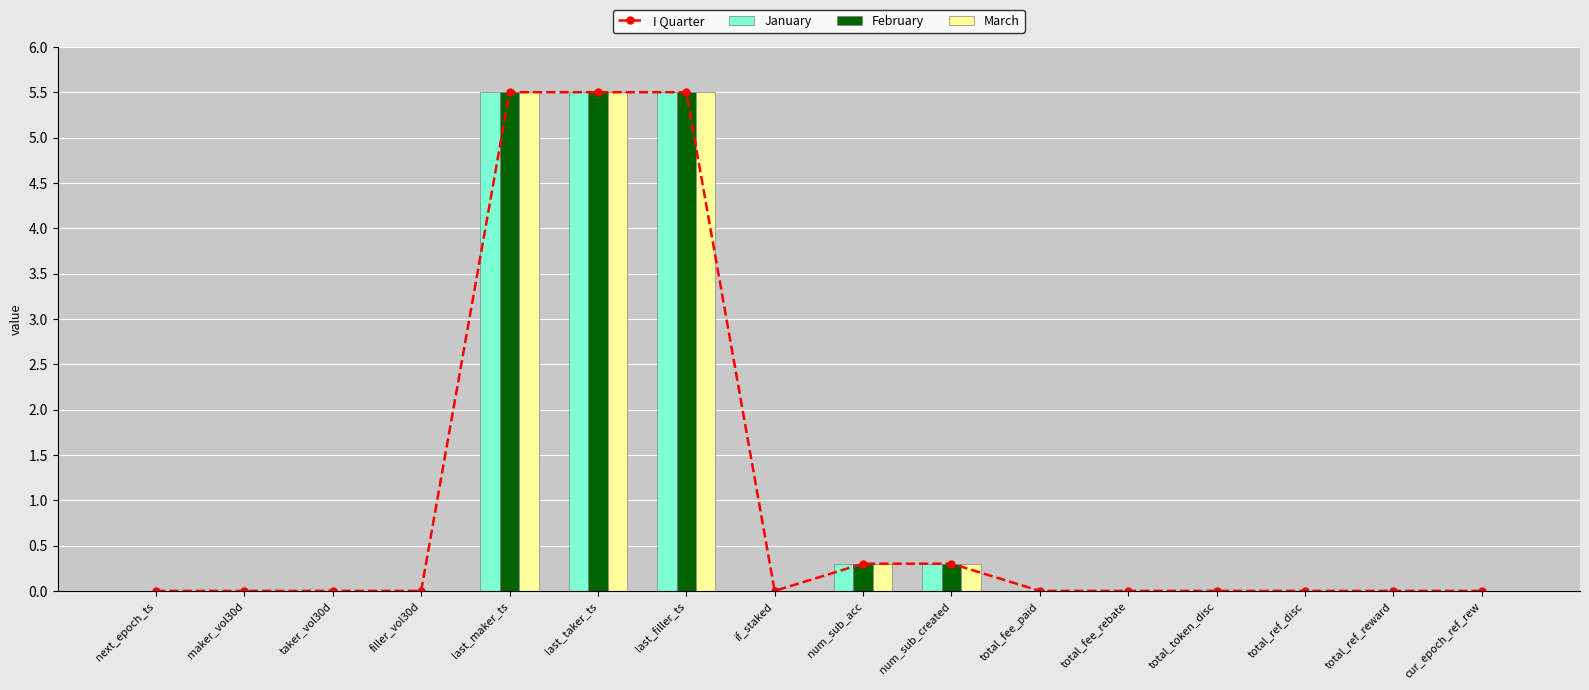

Does the chart contain stacked bars?

No